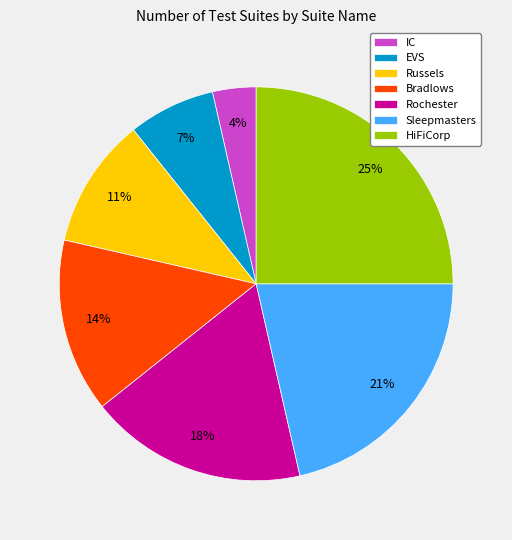

Is there any slice that represents more than half of the pie?

No